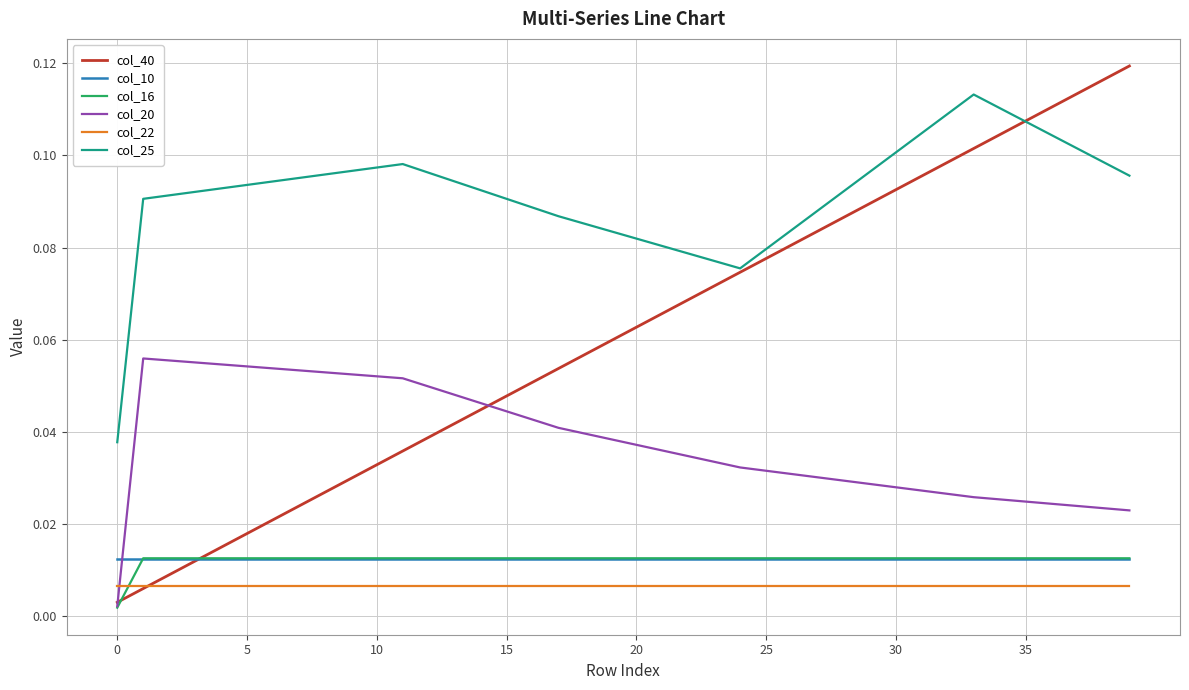

True or false: col_10 and col_25 cross at least once.

False